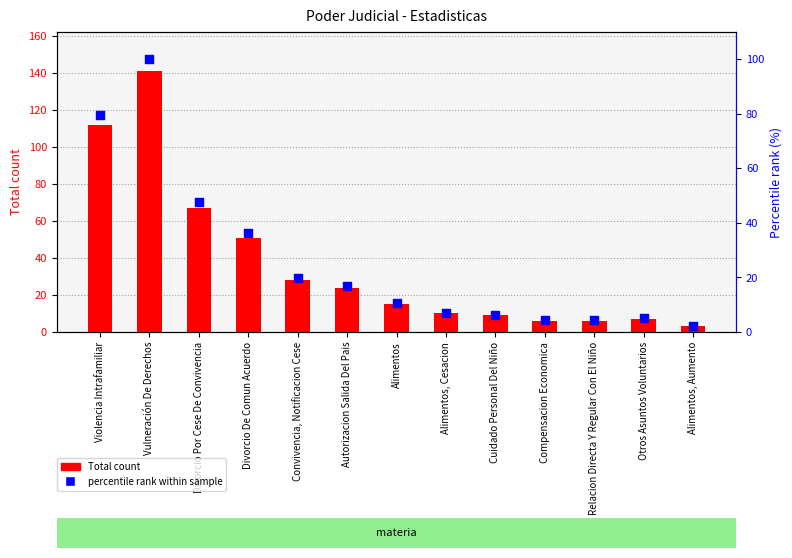

What are all the series names shown in the legend?

Total count, percentile rank within sample